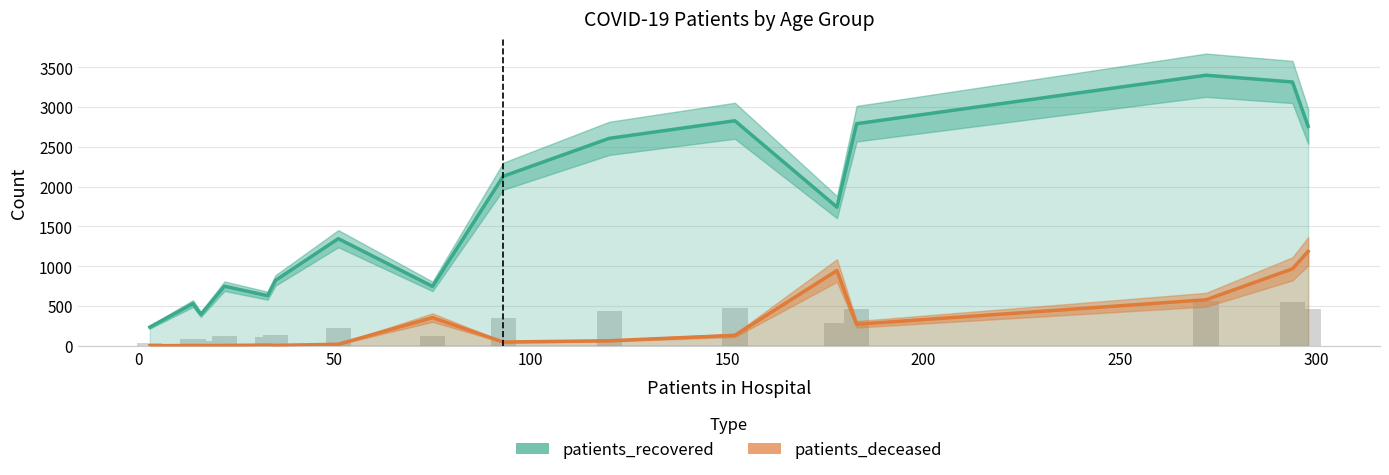

What are all the series names shown in the legend?

patients_recovered, patients_deceased